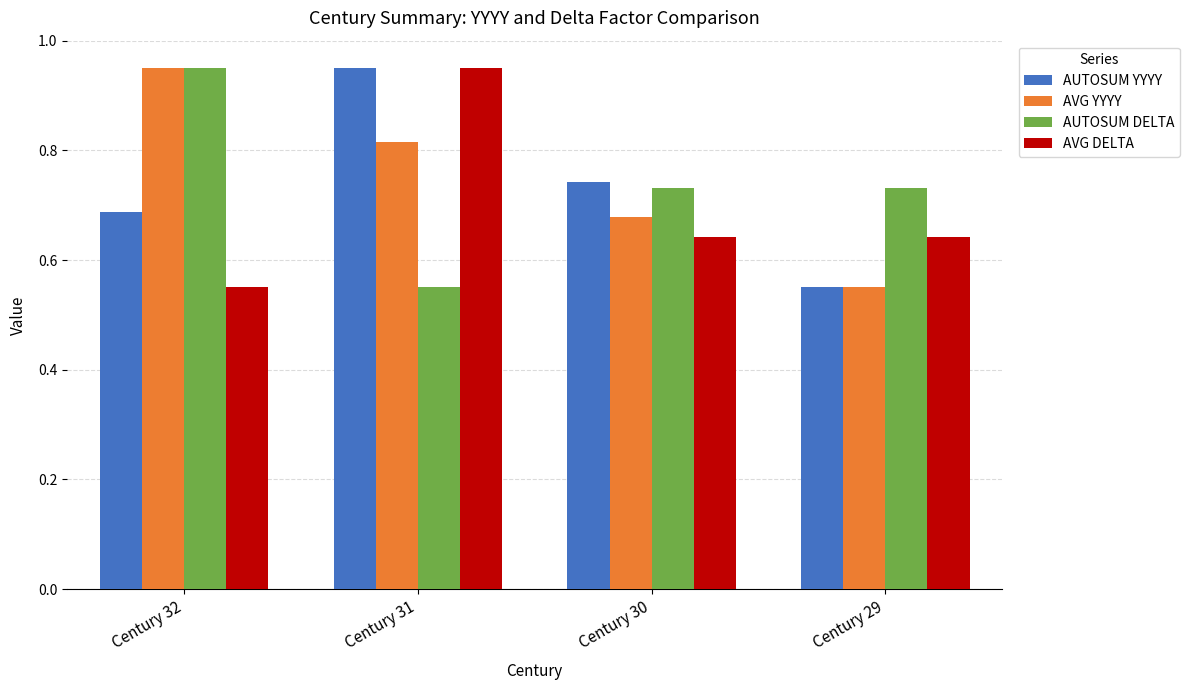

What is the difference between the AVG DELTA values at Century 31 and Century 29?

0.3